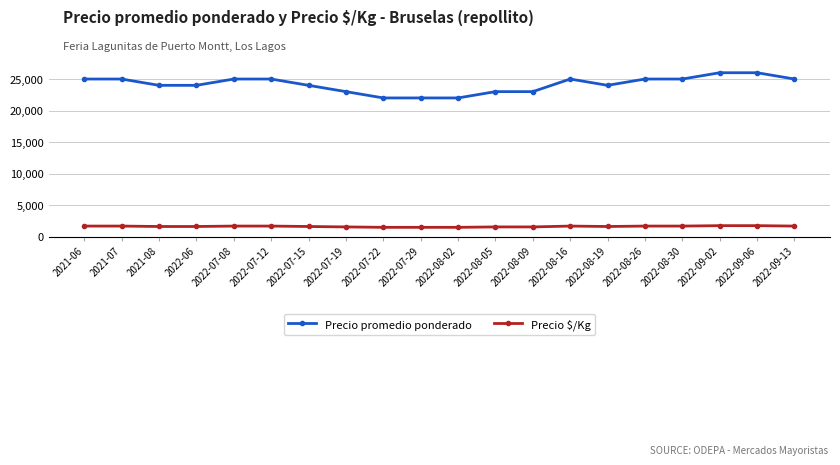

What is the total value across all series at 2022-07-15?

25600